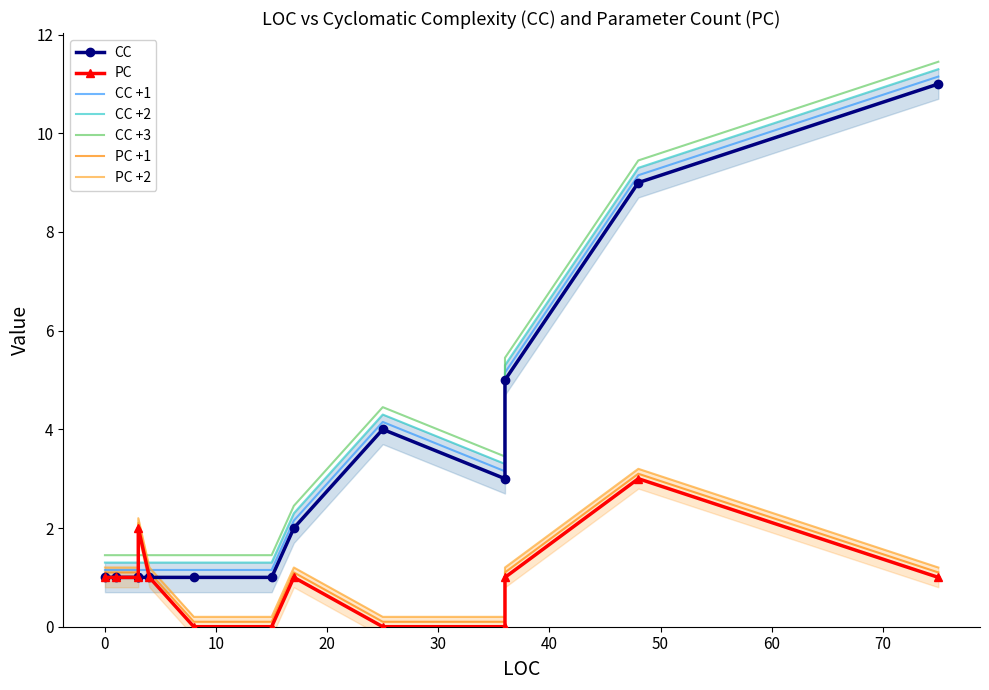

Rank the series at 3 from highest to lowest value.

CC, PC